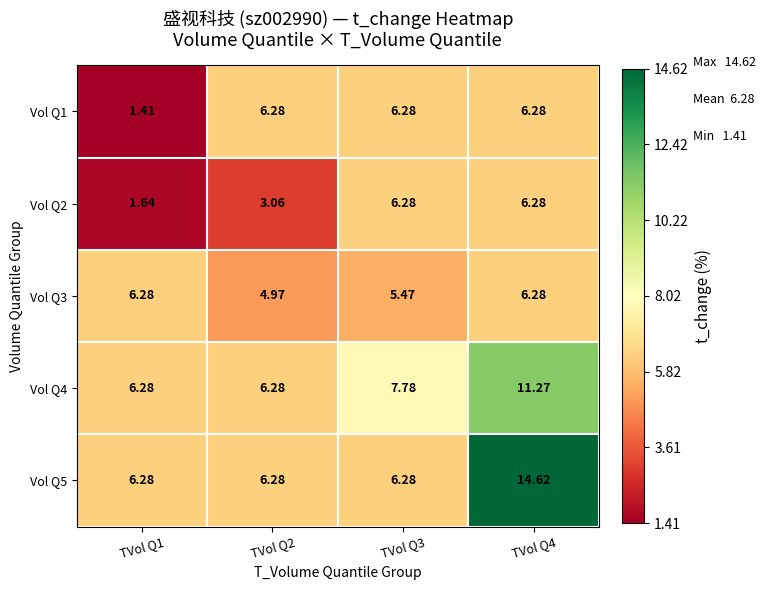

At which category is the sum across all series the highest?

TVol Q4